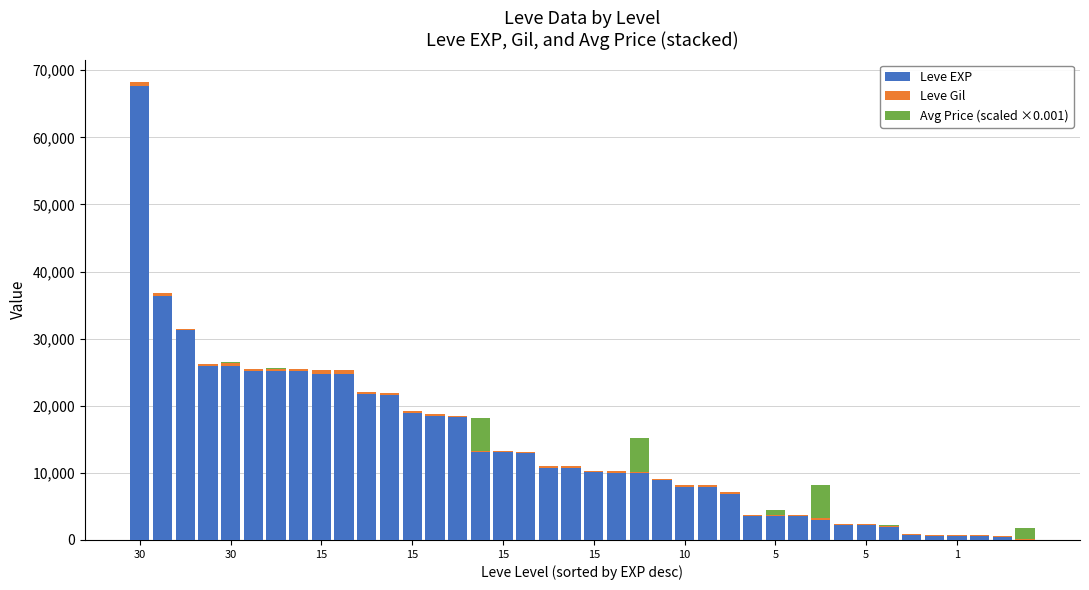

What is the sum of all Leve EXP values?

557211.0